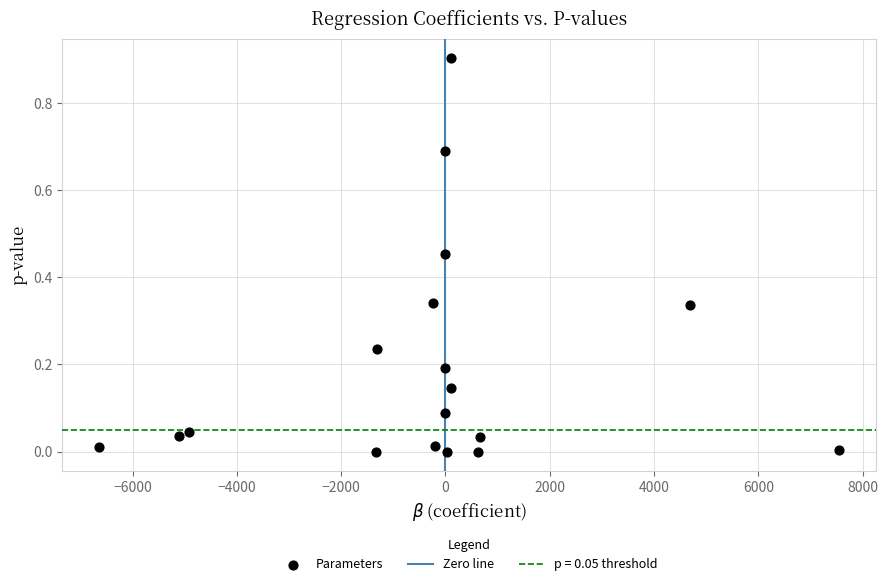

What is the range of X values (max minus min)?

14187.8